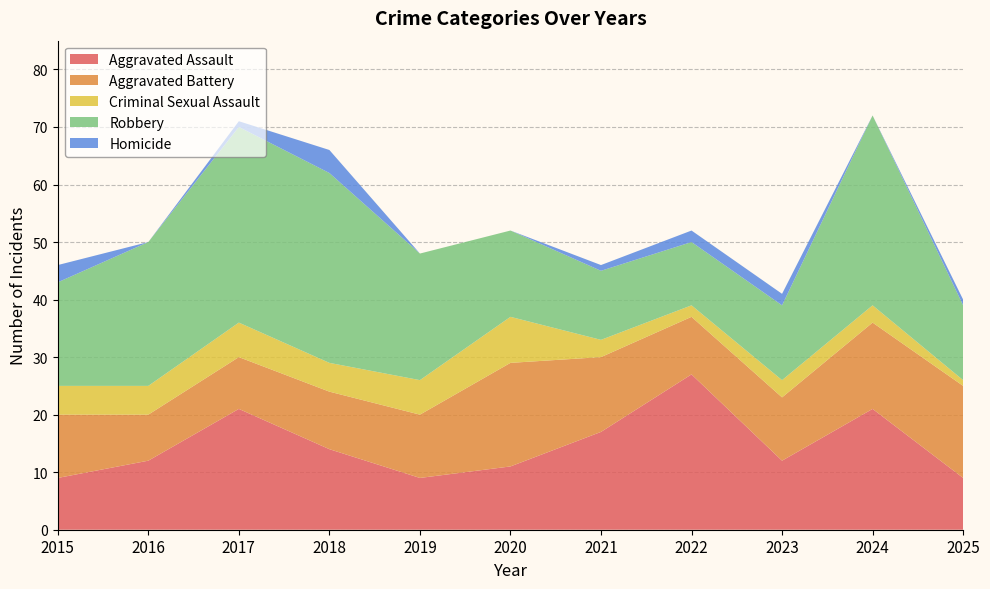

At how many categories does at least one series exceed 21?

6